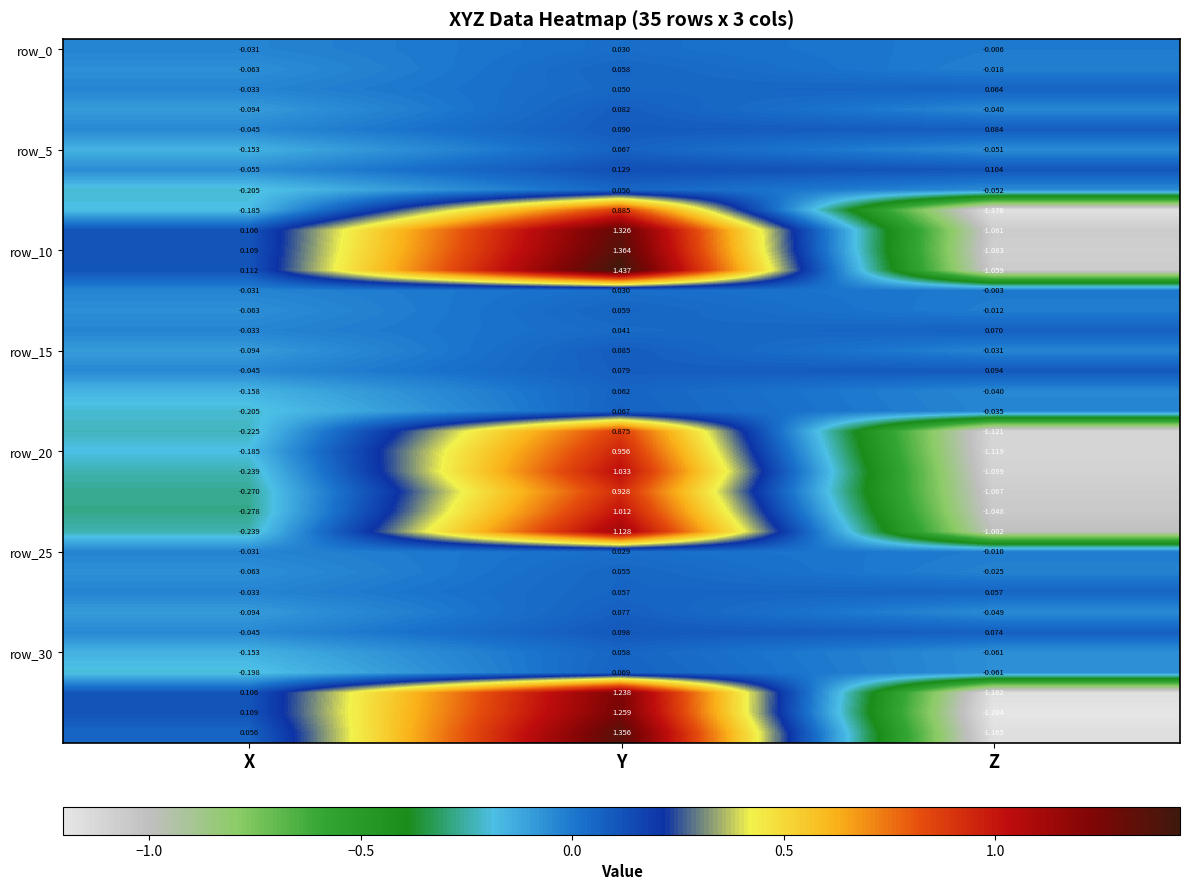

At which category is the sum across all series the highest?

Y